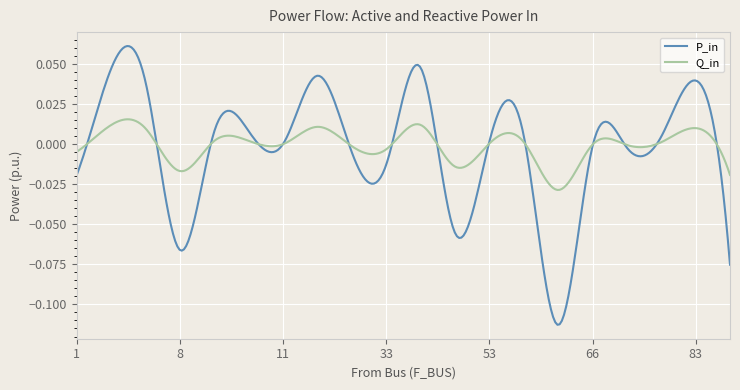

How many intersections are there between P_in and Q_in?

14